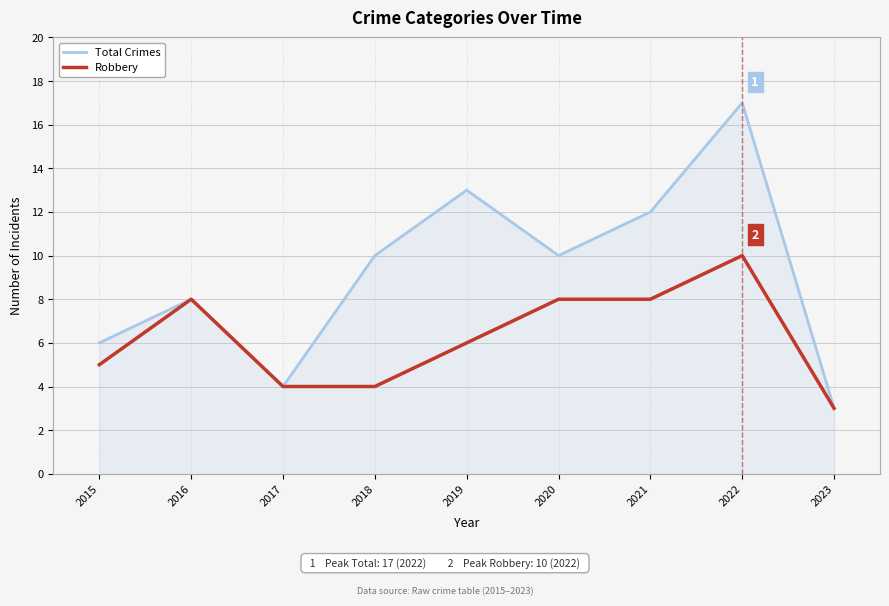

At which category is the sum across all series the highest?

2022